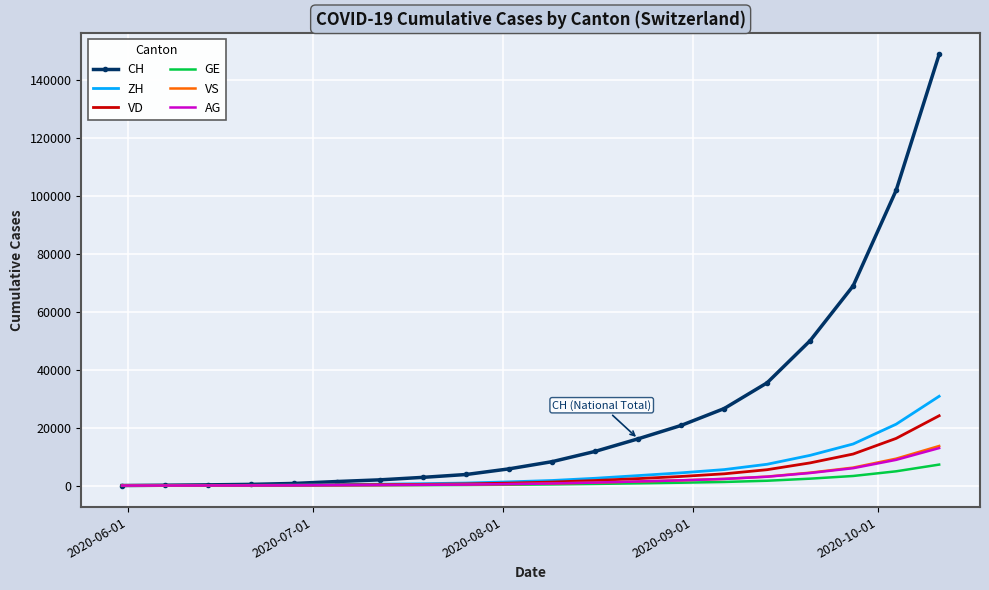

What is the highest value of the GE series?

7234